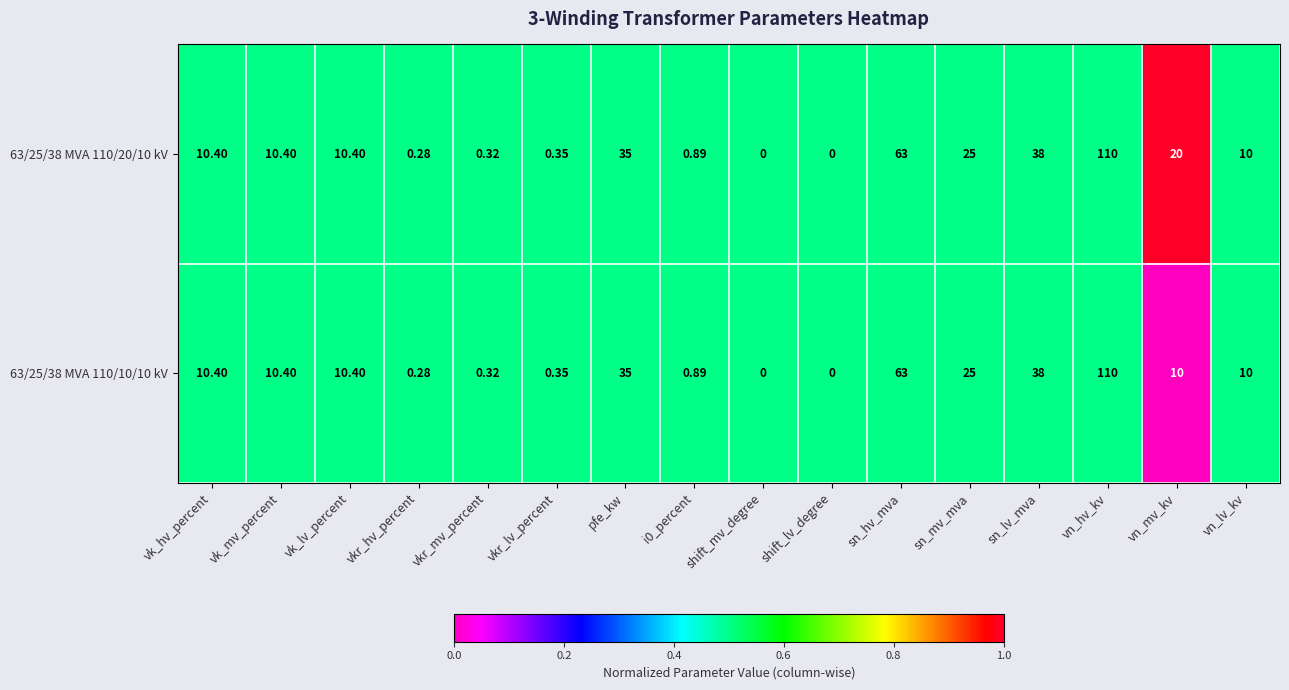

Is the value of 63/25/38 MVA 110/10/10 kV at sn_mv_mva greater than the value of 63/25/38 MVA 110/20/10 kV at vn_lv_kv?

Yes